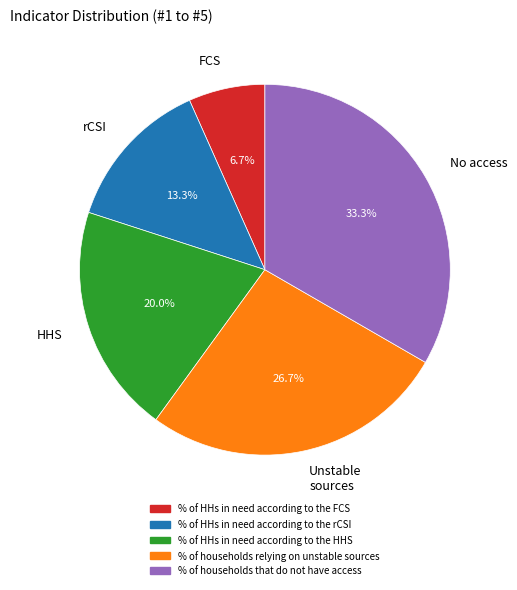

Which category has the biggest portion of the pie?

No access